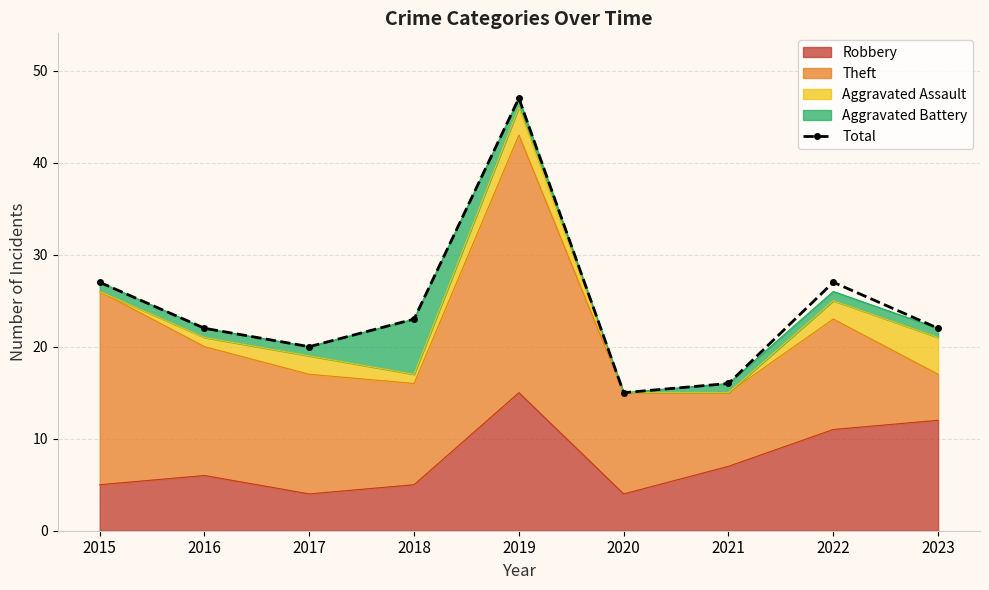

What is the difference between the values at 2019 and 2018?

24